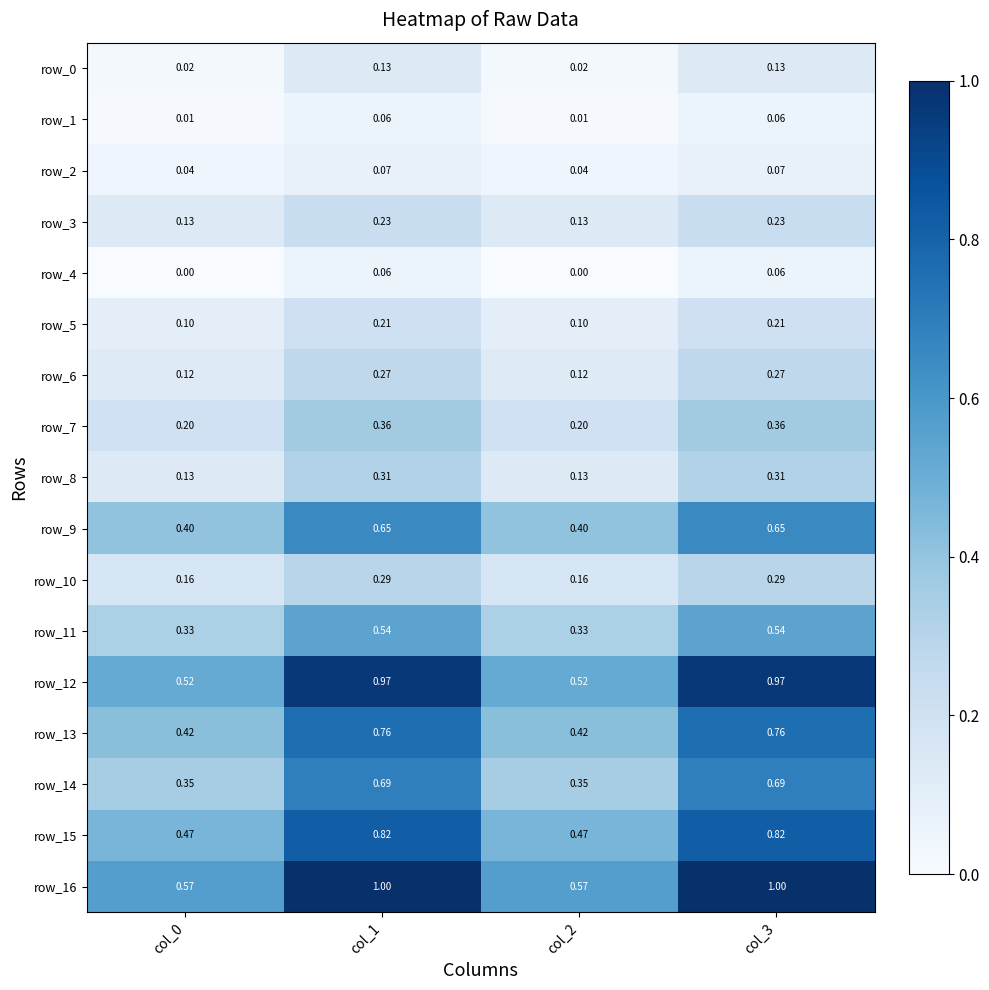

Is the value of row_9 at col_2 greater than the value of row_16 at col_3?

No